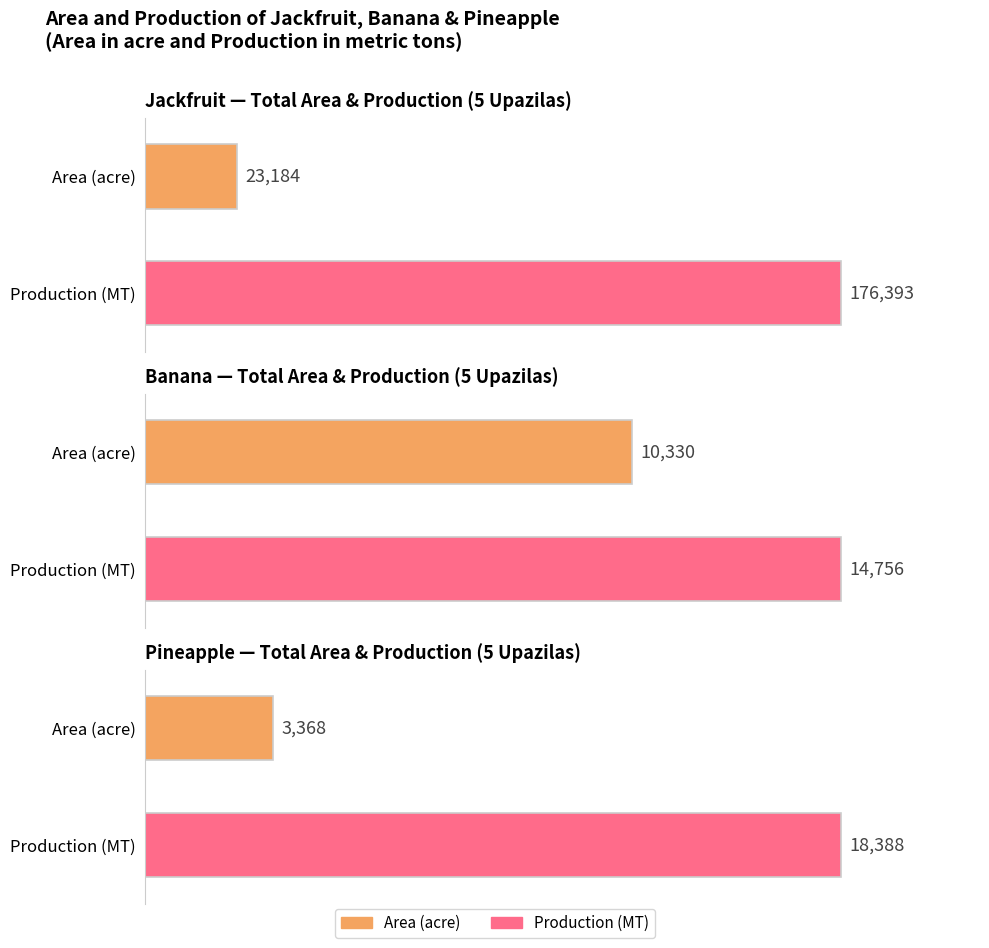

Which series has the widest spread of values?

Jackfruit Production